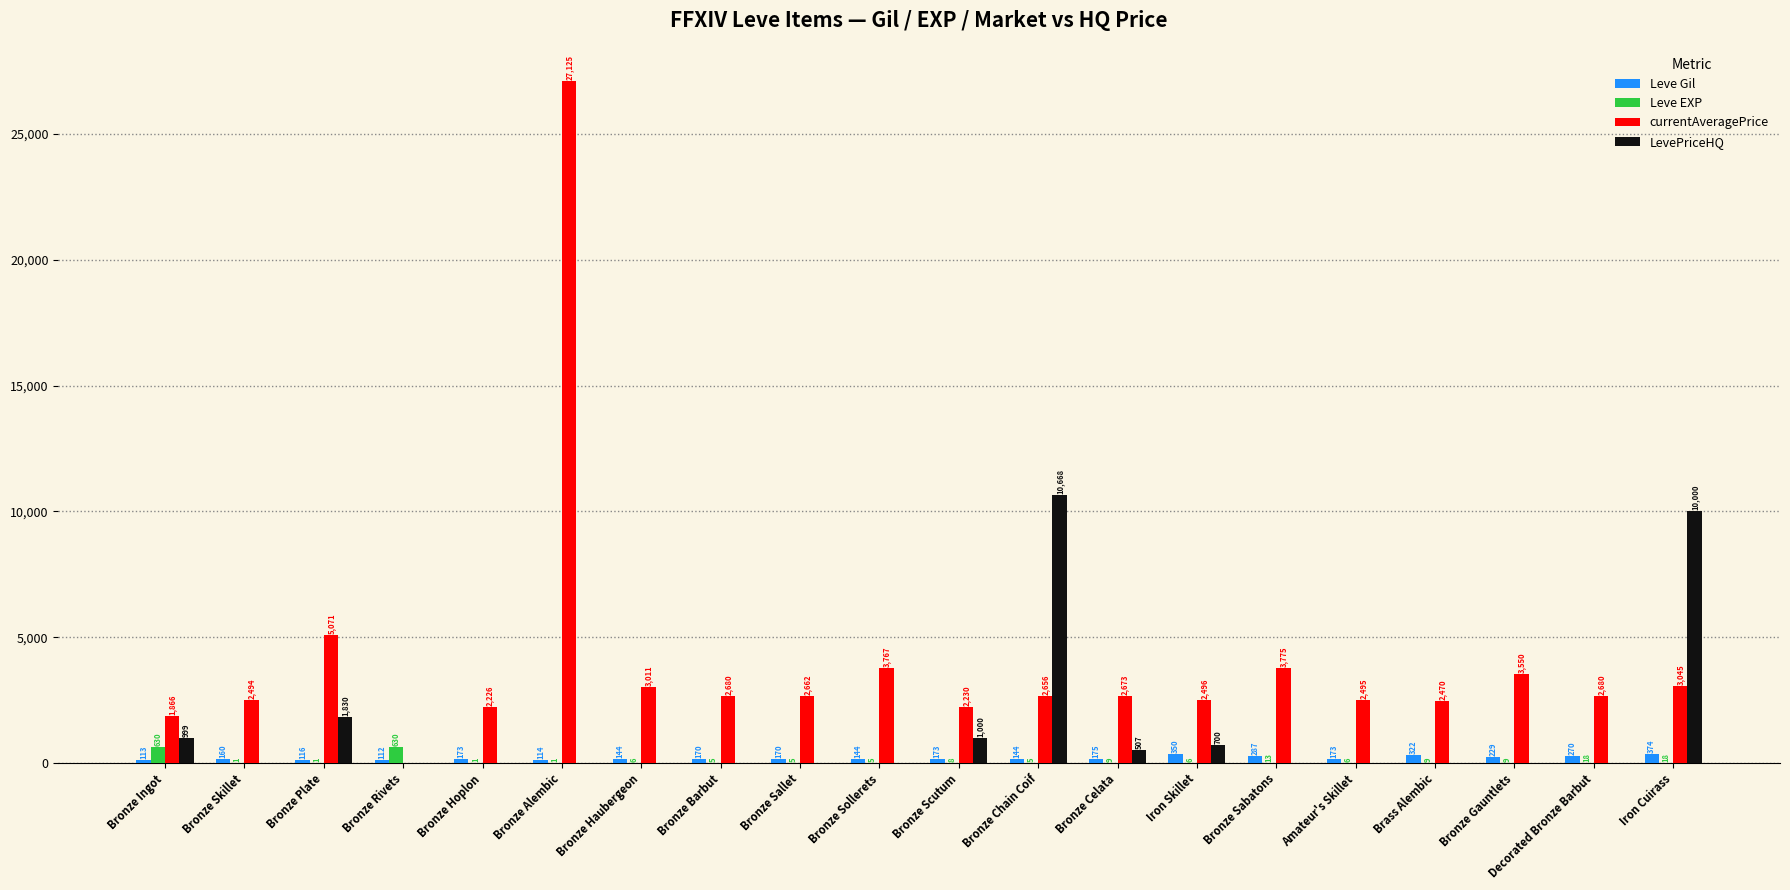

What is the approximate value of Leve EXP at Bronze Hoplon?

1